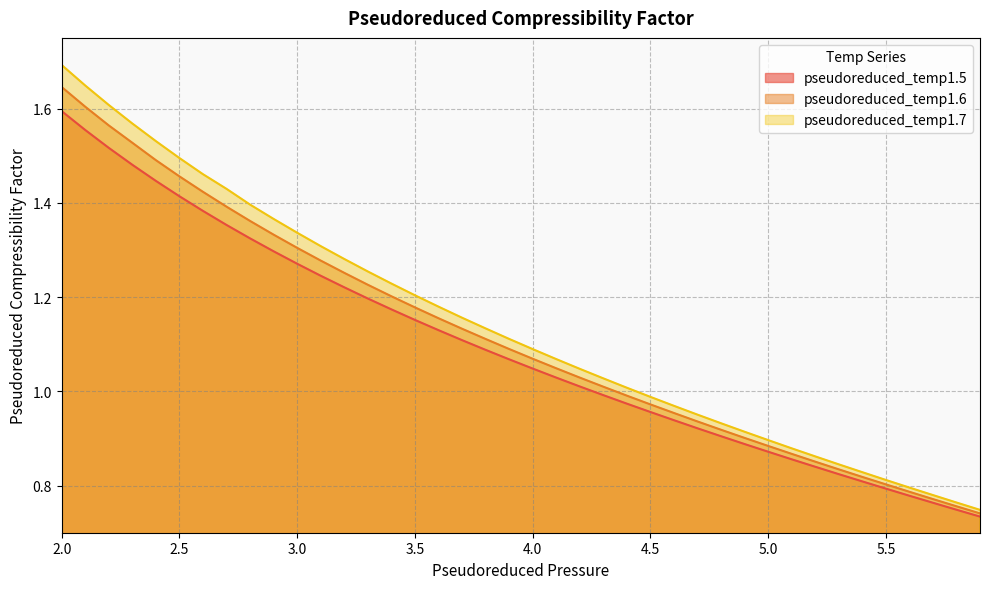

Reading left to right, extract all data points from this chart.

pseudoreduced_temp1.5: 1.6	1.6	1.5	1.5	1.4	1.4	1.4	1.4	1.3	1.3	1.3	1.2	1.2	1.2	1.2	1.2	1.1	1.1	1.1	1.1	1.0	1.0	1.0	1.0	1.0	1.0	0.9	0.9	0.9	0.9	0.9	0.9	0.8	0.8	0.8	0.8	0.8	0.8	0.7	0.7
pseudoreduced_temp1.6: 1.6	1.6	1.6	1.5	1.5	1.5	1.4	1.4	1.4	1.3	1.3	1.3	1.3	1.2	1.2	1.2	1.2	1.1	1.1	1.1	1.1	1.0	1.0	1.0	1.0	1.0	1.0	0.9	0.9	0.9	0.9	0.9	0.9	0.8	0.8	0.8	0.8	0.8	0.8	0.7
pseudoreduced_temp1.7: 1.7	1.6	1.6	1.6	1.5	1.5	1.5	1.4	1.4	1.4	1.3	1.3	1.3	1.3	1.2	1.2	1.2	1.2	1.1	1.1	1.1	1.1	1.0	1.0	1.0	1.0	1.0	1.0	0.9	0.9	0.9	0.9	0.9	0.8	0.8	0.8	0.8	0.8	0.8	0.7